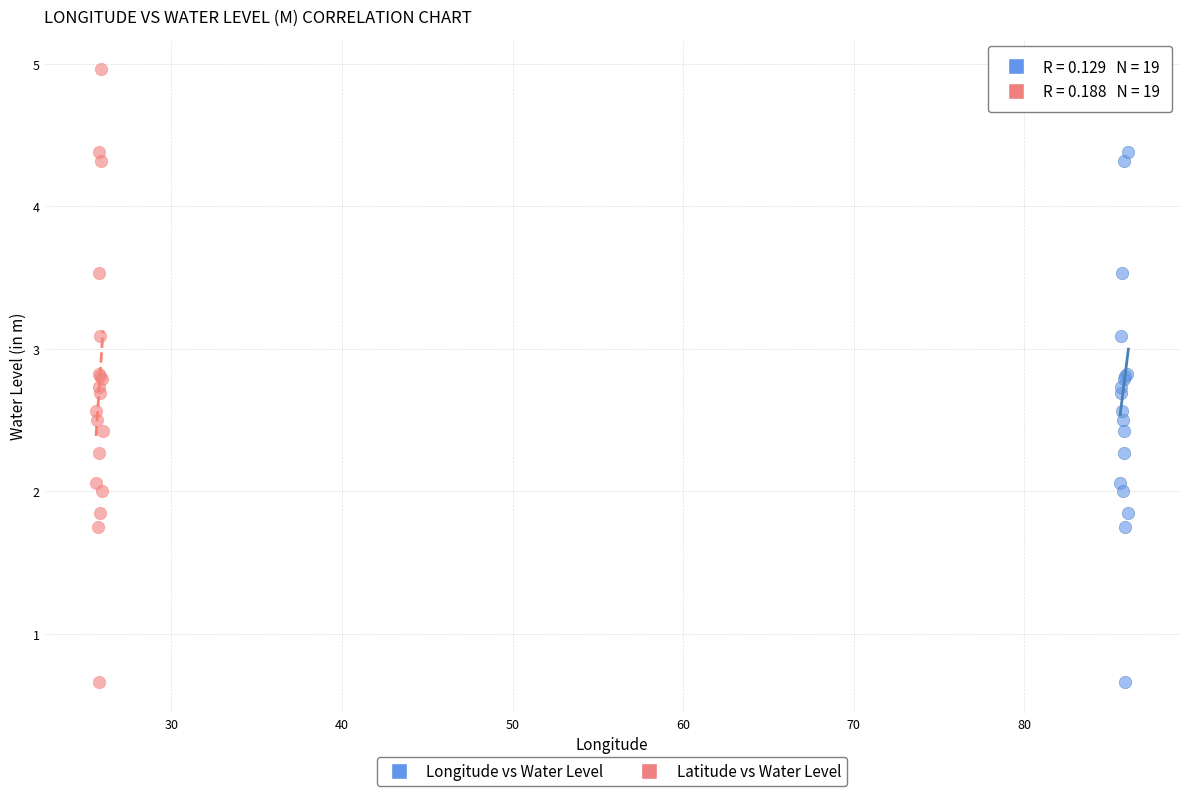

What are all the series names shown in the legend?

Longitude vs Water Level, Latitude vs Water Level